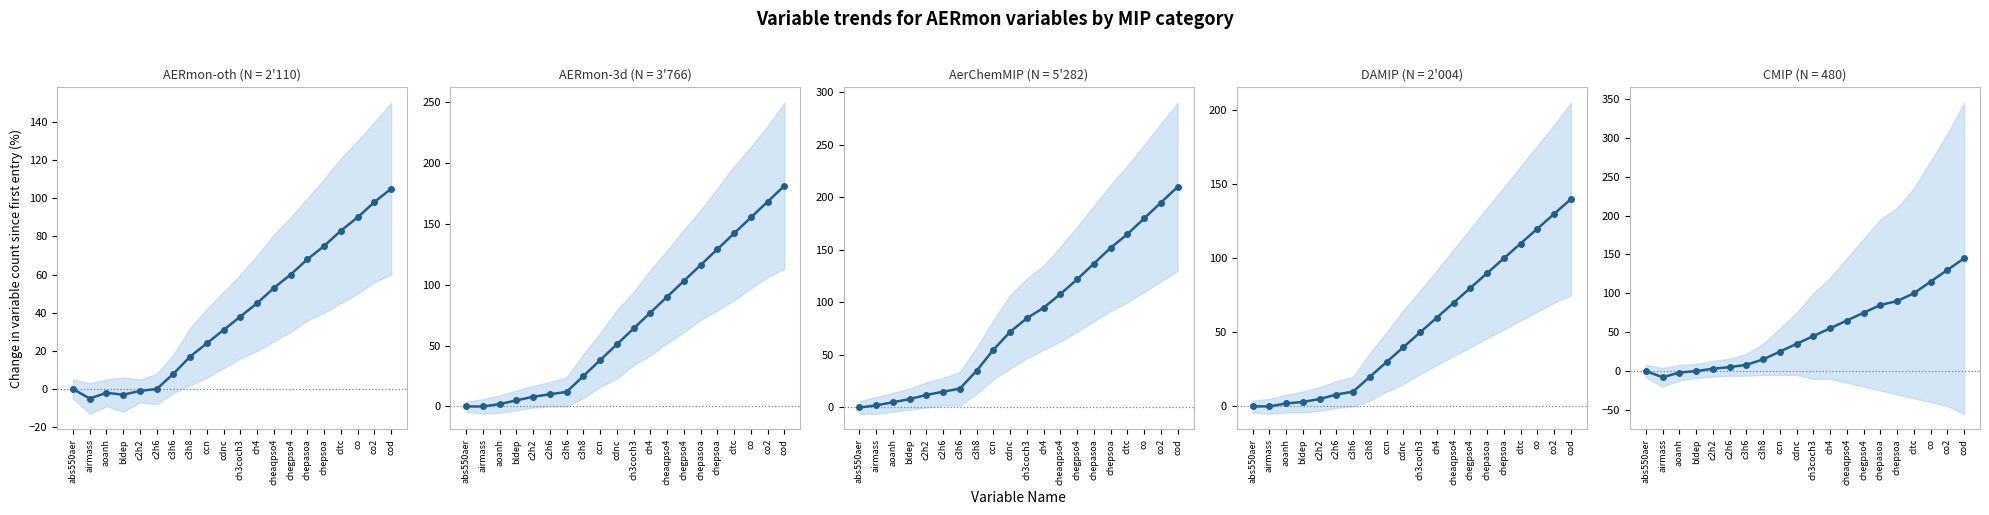

The CMIP series shows 100 at cltc. True or false?

True